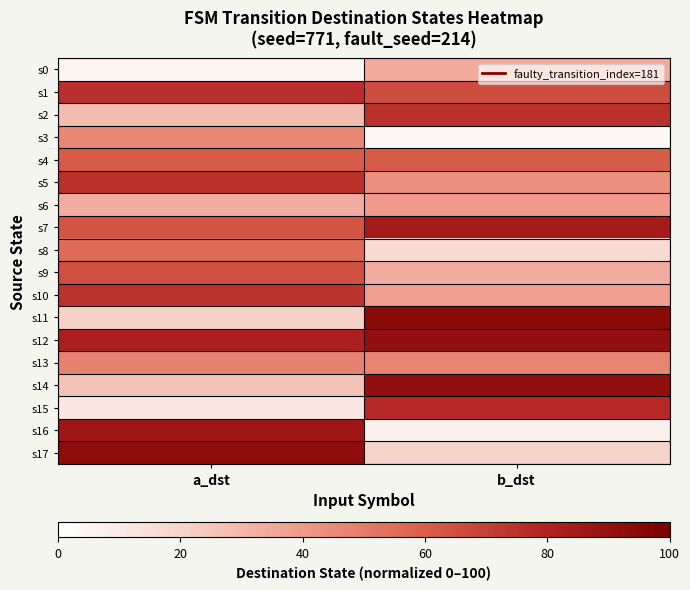

At how many categories does at least one series exceed 23?

2